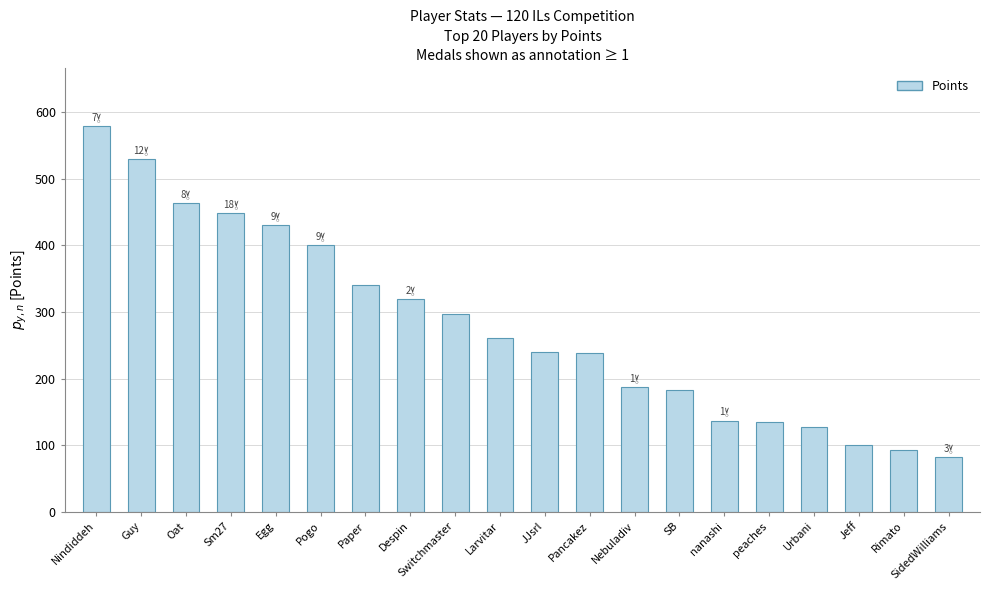

Read the value at Rimato.

93